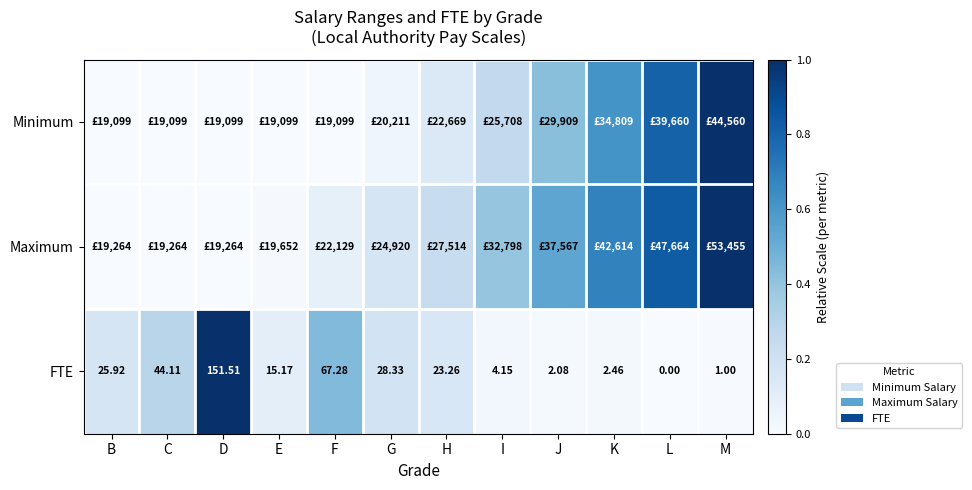

Which category has the lowest value in the FTE series?

L